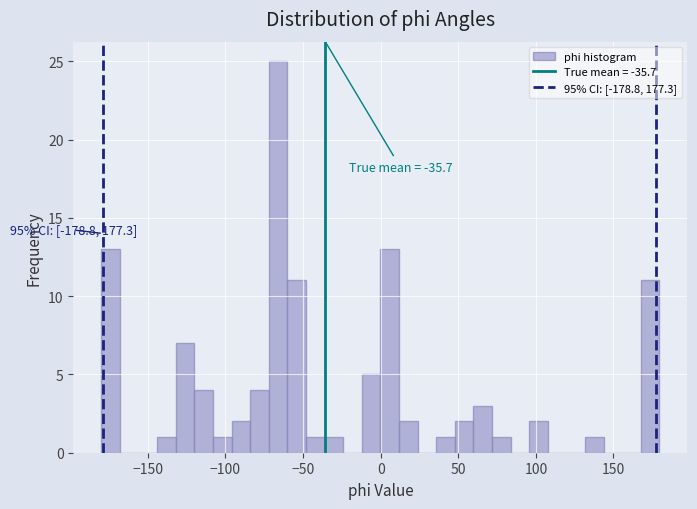

Around what value on the x-axis is the tallest bar? Give the approximate position of its centre, as read against the axis.

-65